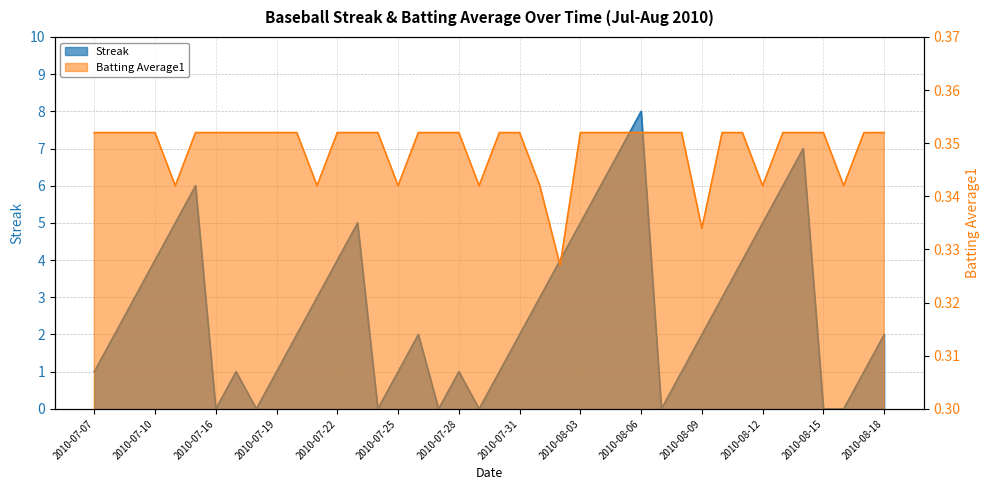

What position from the right is 2010-07-31?

19